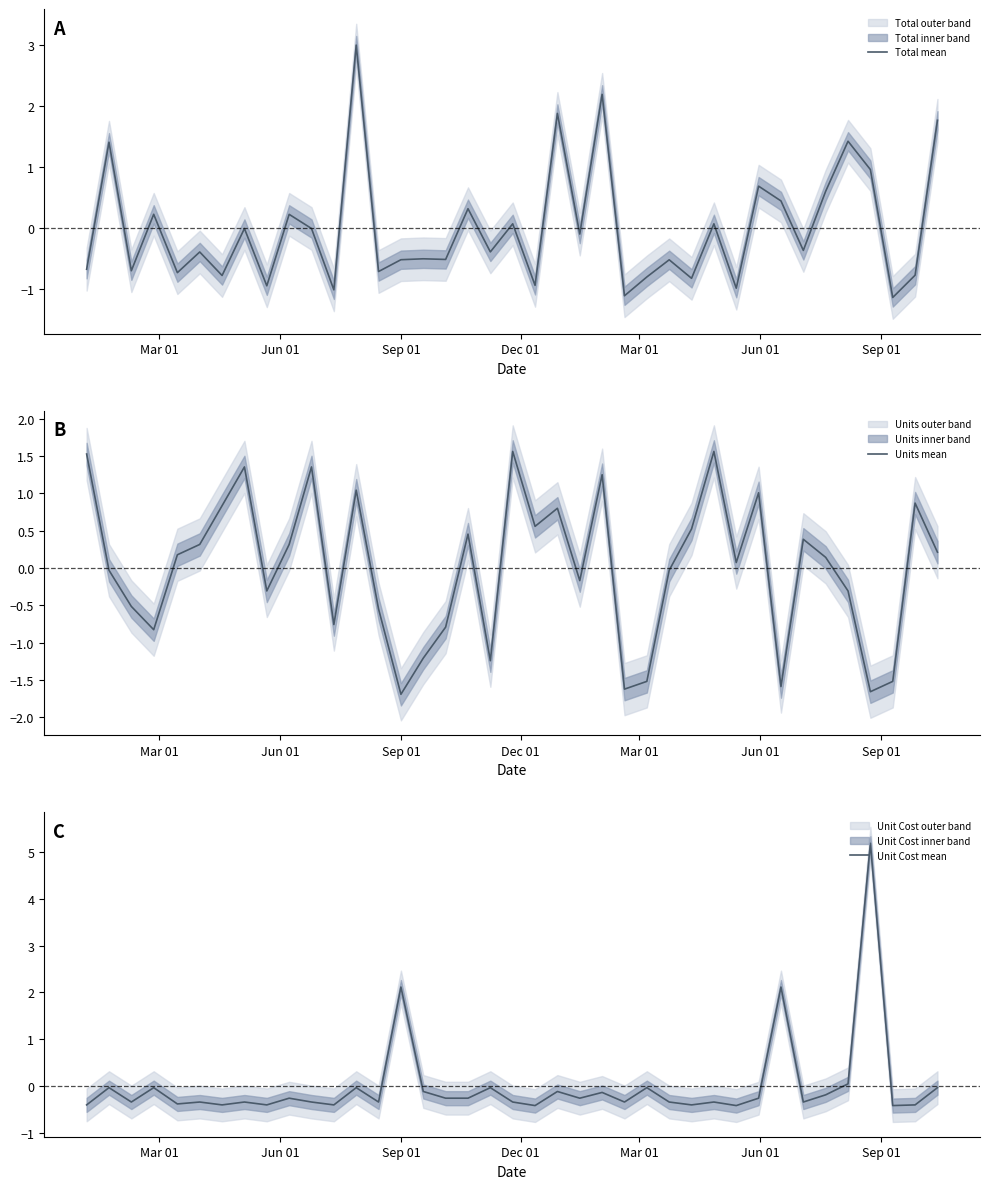

Reading right to left, list all the values displayed in this chart.

Total mean: 1.8	-0.8	-1.1	1.0	1.4	0.6	-0.4	0.4	0.7	-1.0	0.1	-0.8	-0.5	-0.8	-1.1	2.2	-0.1	1.9	-0.9	0.1	-0.4	0.3	-0.5	-0.5	-0.5	-0.7	3.0	-1.0	-0.0	0.2	-0.9	-0.0	-0.8	-0.4	-0.7	0.2	-0.7	1.4	-0.7
Units mean: 0.2	0.9	-1.5	-1.7	-0.3	0.1	0.4	-1.6	1.0	0.1	1.6	0.5	-0.0	-1.5	-1.6	1.3	-0.2	0.8	0.6	1.6	-1.2	0.5	-0.8	-1.2	-1.7	-0.5	1.0	-0.8	1.4	0.3	-0.3	1.4	0.8	0.3	0.2	-0.8	-0.5	-0.0	1.5
Unit Cost mean: -0.0	-0.4	-0.4	5.2	0.0	-0.2	-0.3	2.1	-0.3	-0.4	-0.3	-0.4	-0.3	-0.0	-0.3	-0.1	-0.3	-0.1	-0.4	-0.3	-0.0	-0.3	-0.3	-0.1	2.1	-0.3	-0.0	-0.4	-0.3	-0.3	-0.4	-0.3	-0.4	-0.3	-0.4	-0.0	-0.3	-0.0	-0.4